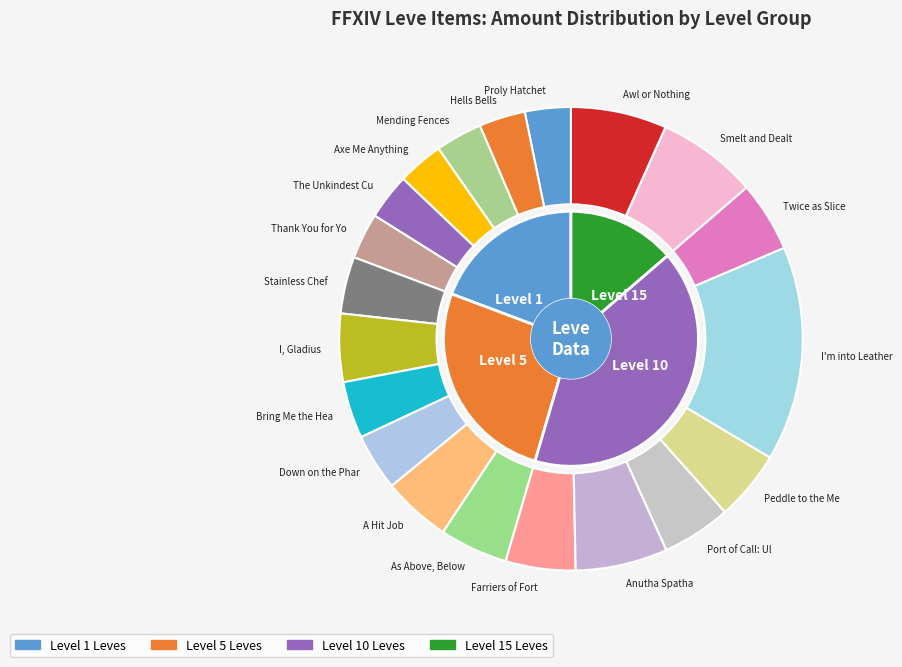

What is the largest slice in the pie chart?

I'm into Leather